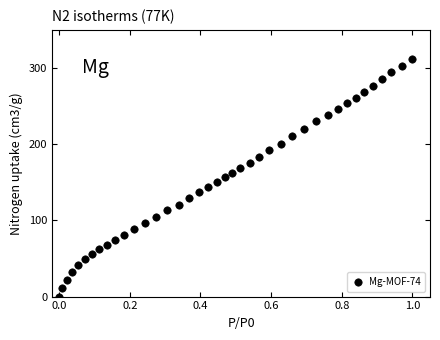

What is the range of Y values (max minus min)?

311.9